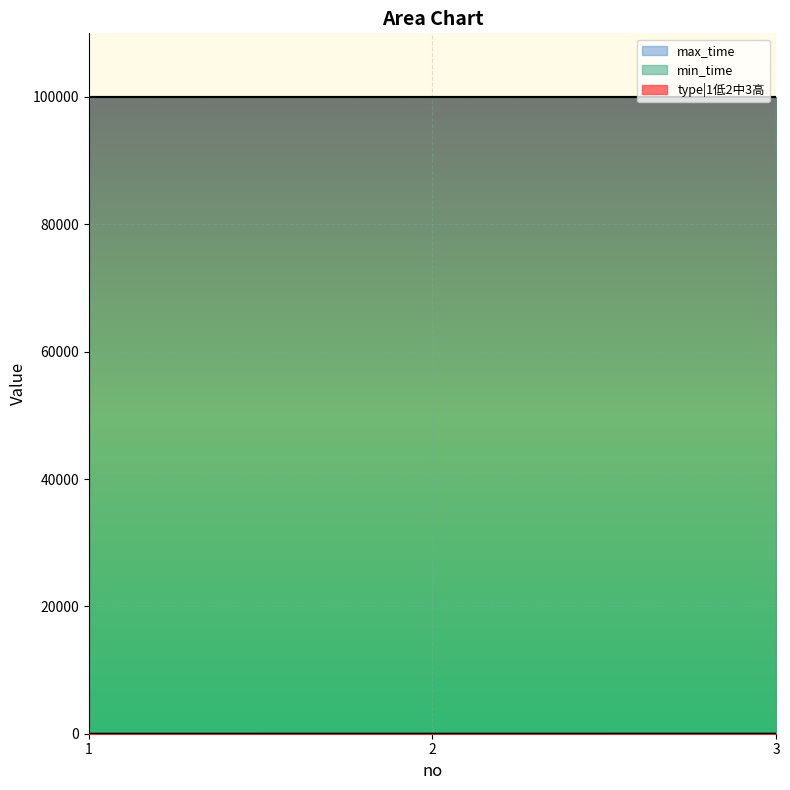

What is the sum of the max_time values at 3 and 2?

199998